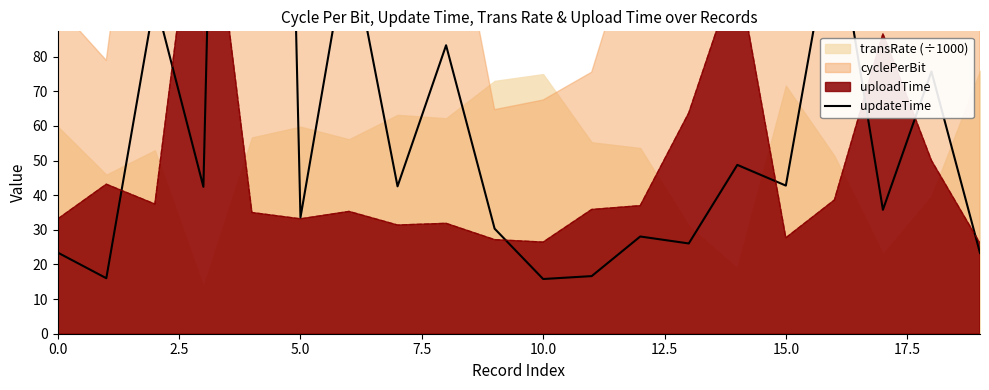

At which label is the value closest to 323?

16